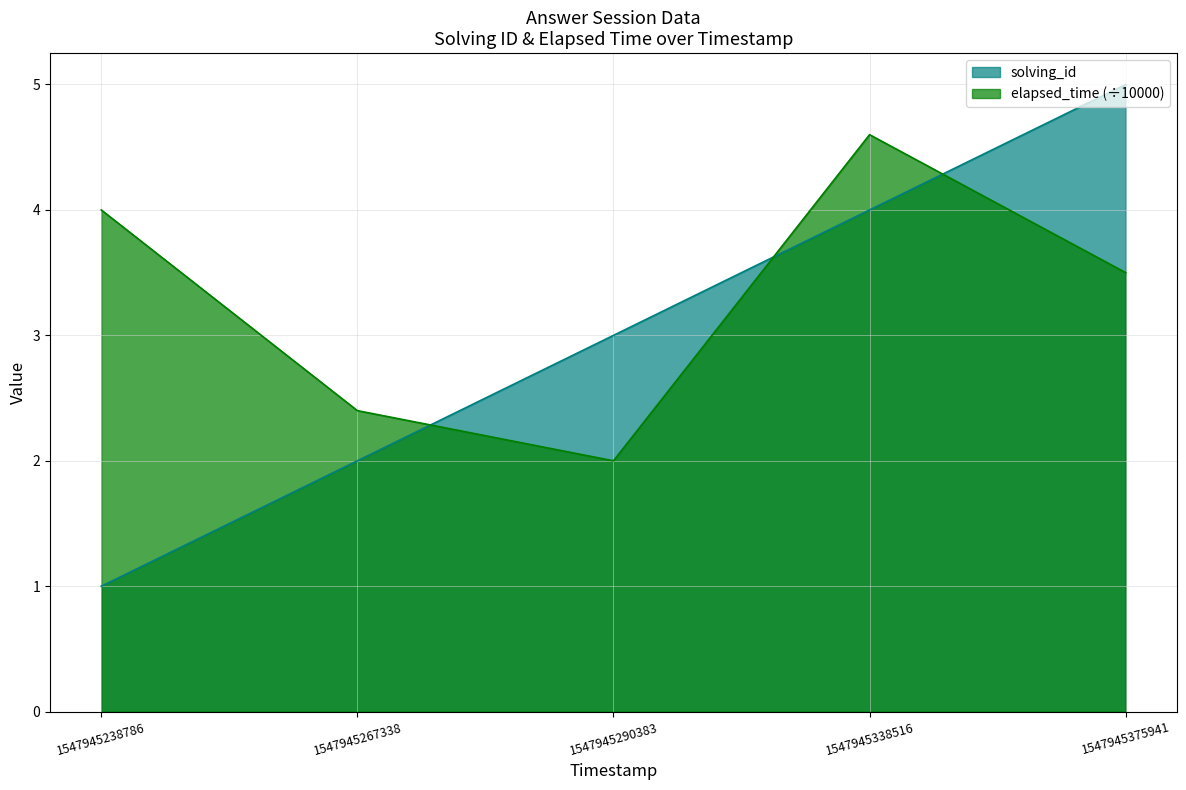

Between 1547945238786 and 1547945338516, which series saw the biggest shift?

solving_id